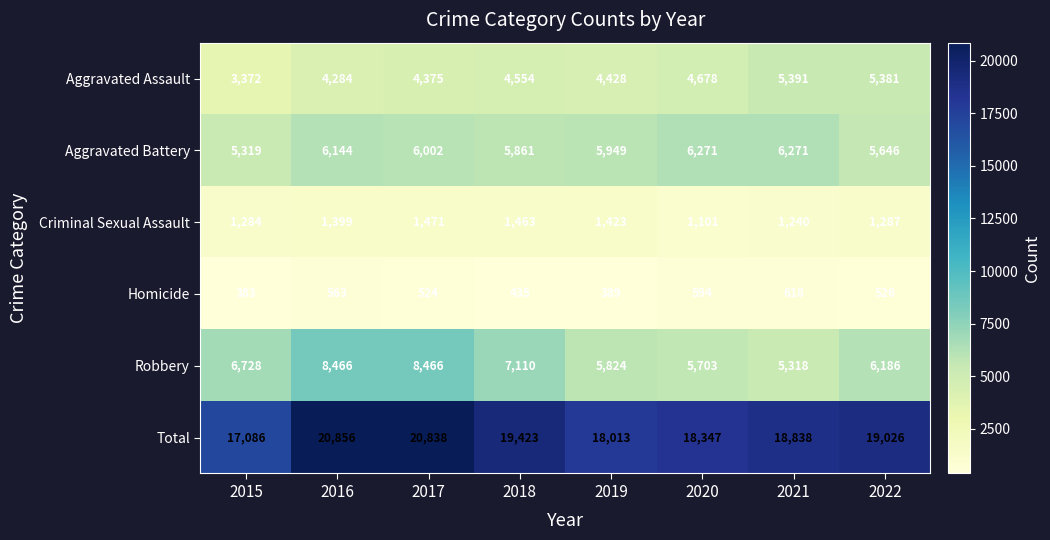

Where is Robbery nearest to the value 6892?

2015